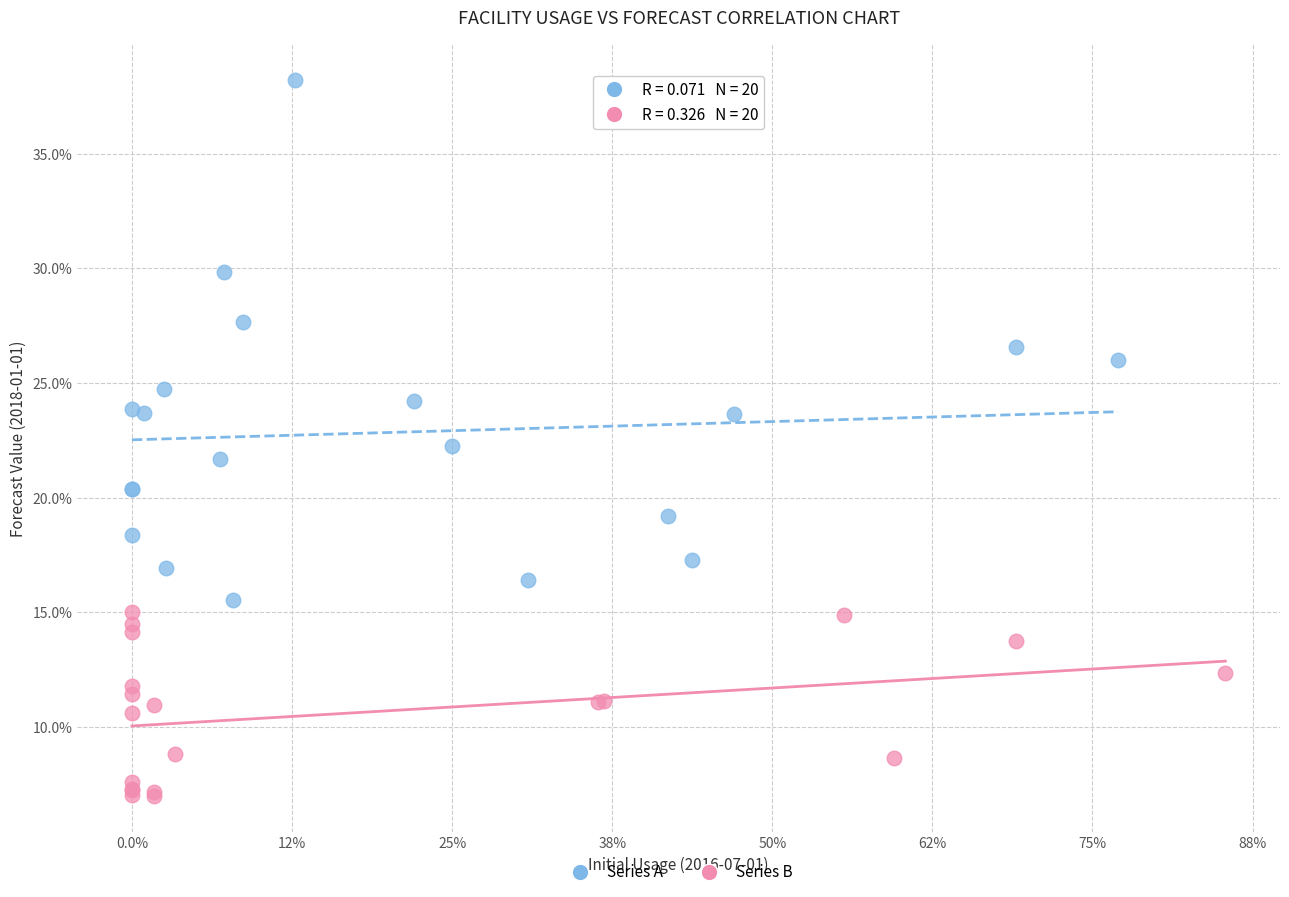

Which series reaches the minimum Y coordinate?

Series B